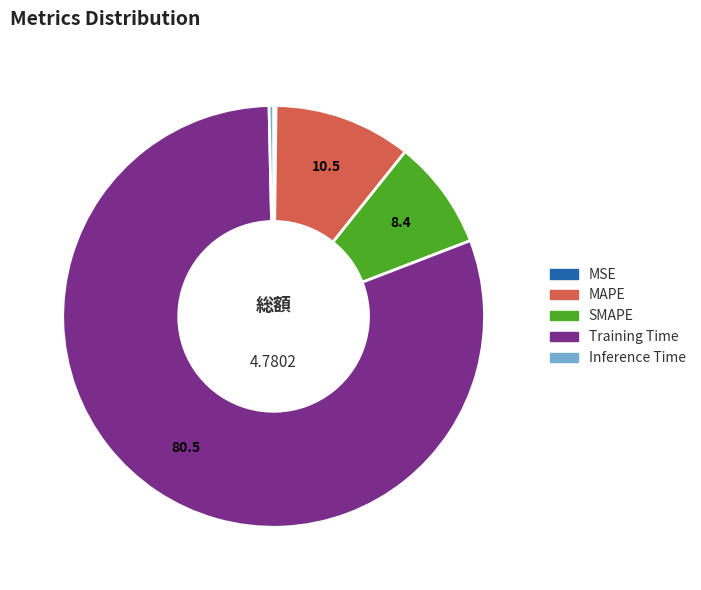

Do Inference Time and Training Time together represent more than half of the pie?

Yes